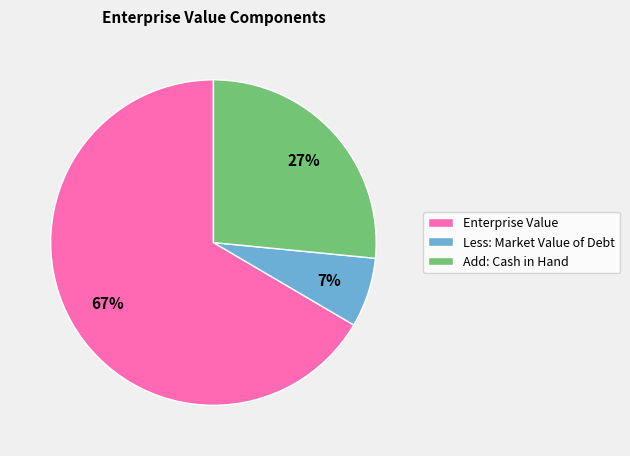

To the nearest percent, what percentage of the pie is Add: Cash in Hand?

27%